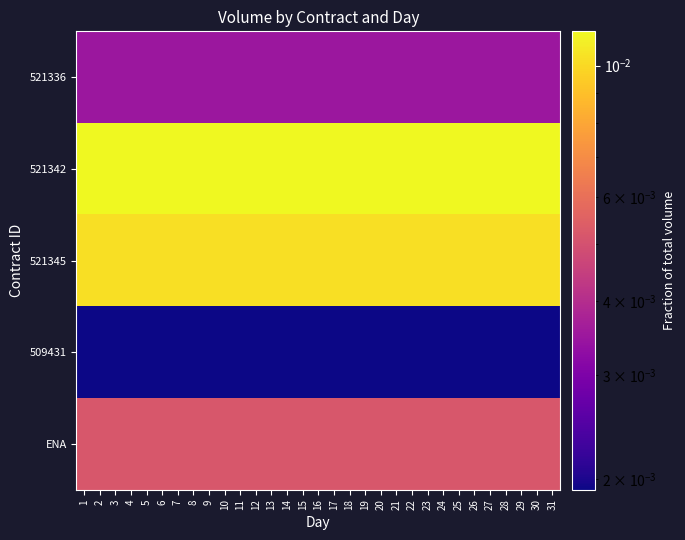

Which series has the largest range (max minus min)?

521336